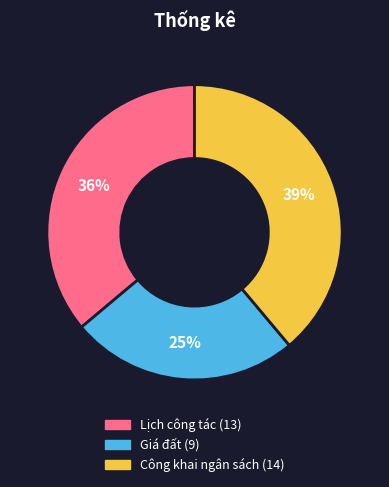

Which category has the biggest portion of the pie?

Công khai ngân sách